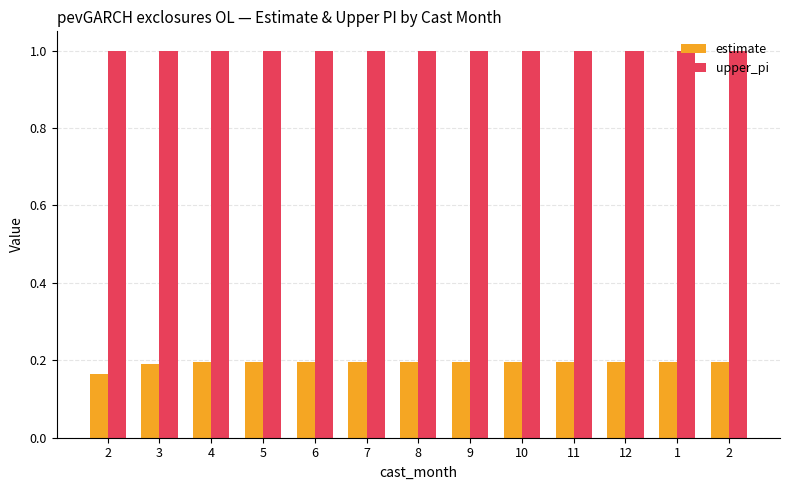

What is the value of the upper_pi bar at the 2nd from the left?

1.0